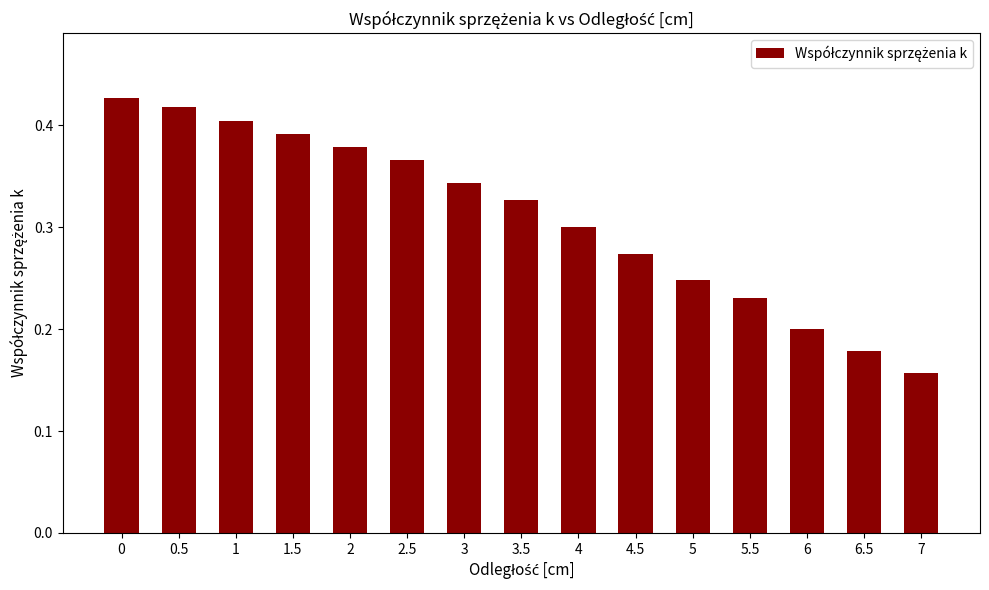

Which category has the lowest value across all series?

7